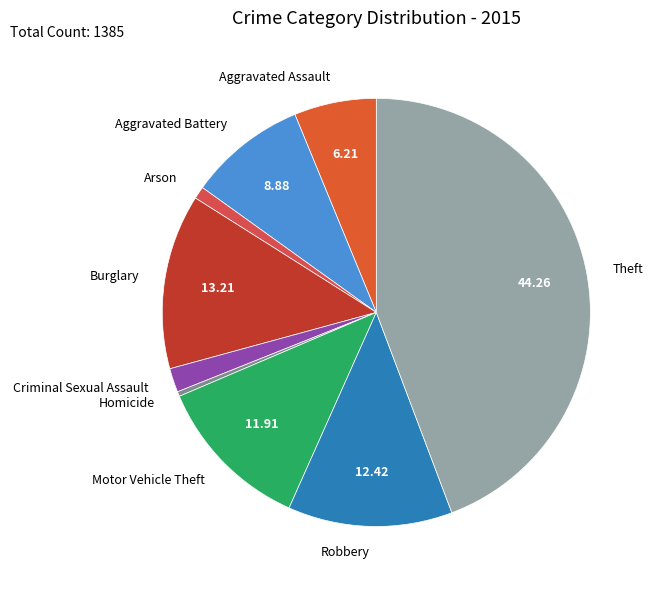

True or false: Theft accounts for 33% of the total.

False